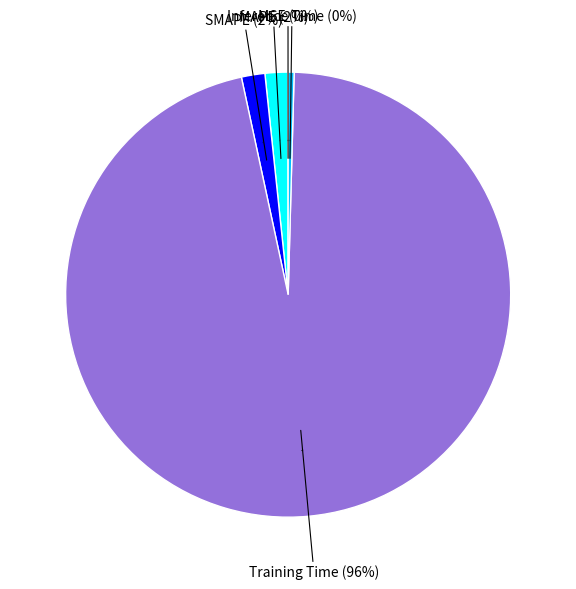

How many slices are in this pie chart?

5